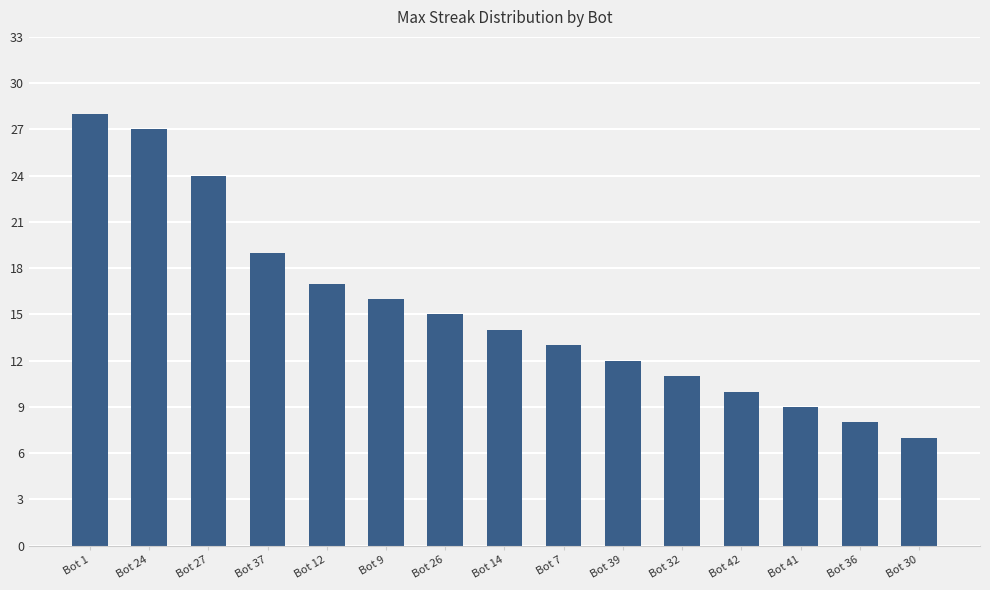

At which label is the value closest to 17?

Bot 12